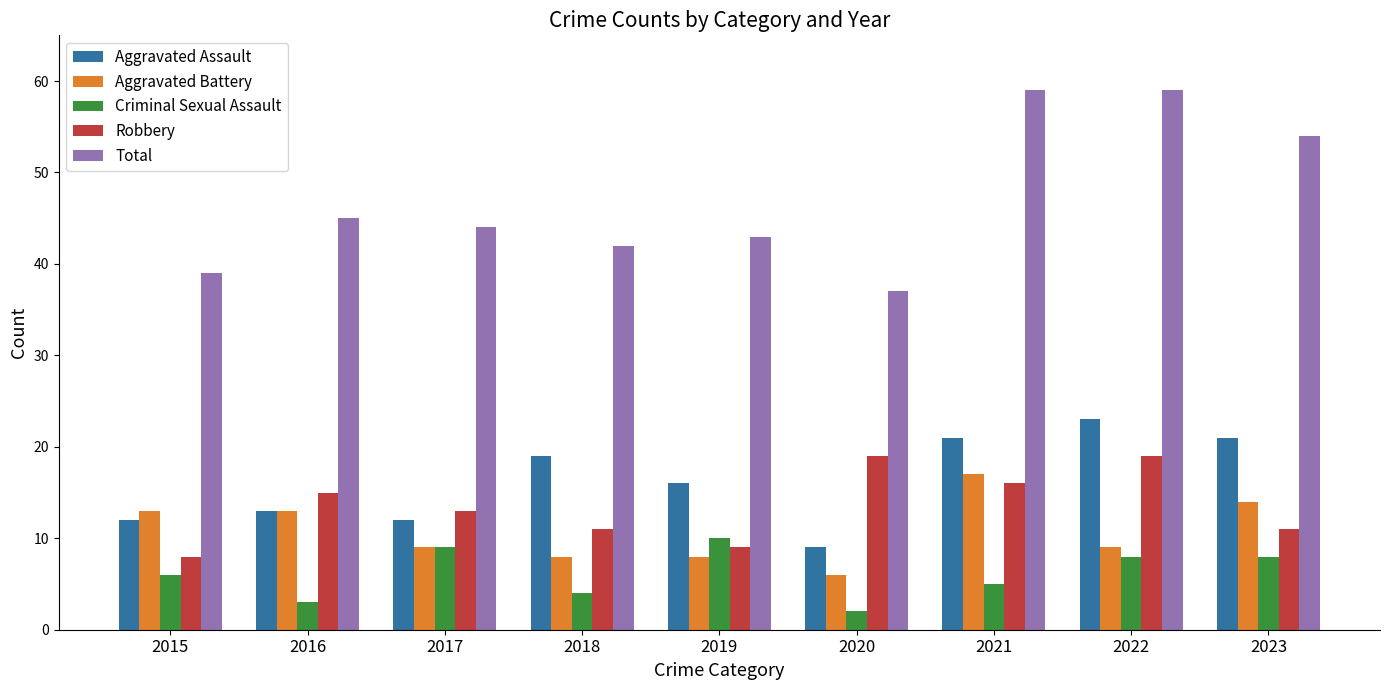

What are all the series names shown in the legend?

Aggravated Assault, Aggravated Battery, Criminal Sexual Assault, Robbery, Total